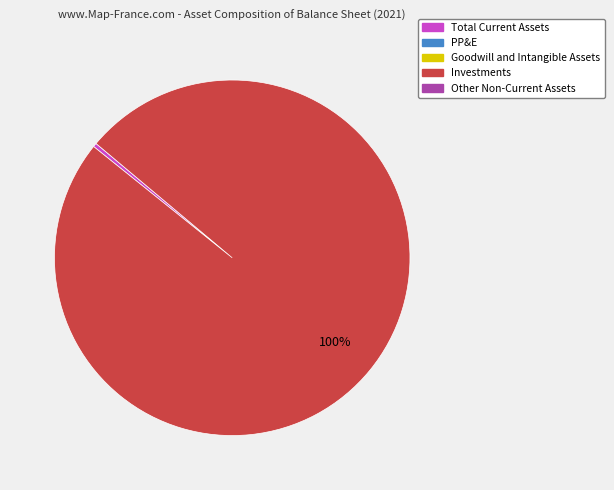

Does any single category account for the majority?

Yes